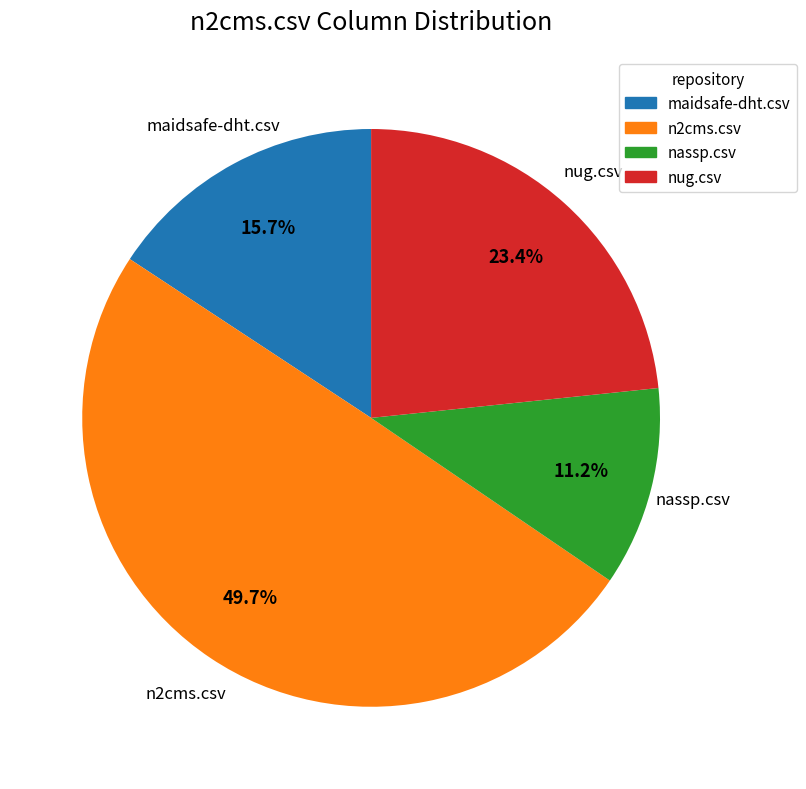

Does n2cms.csv represent more than half of the total?

No